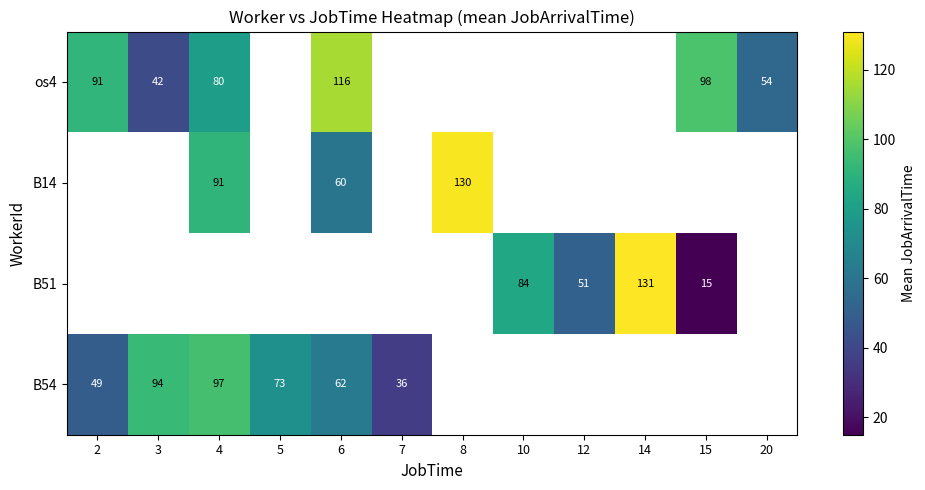

Is the value of os4 at 6 greater than the value of B54 at 5?

Yes